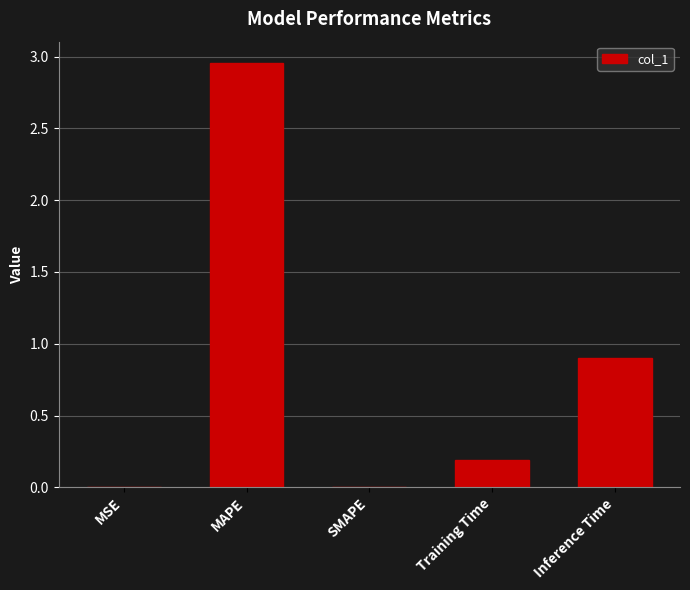

Which category has the highest value across all series?

MAPE